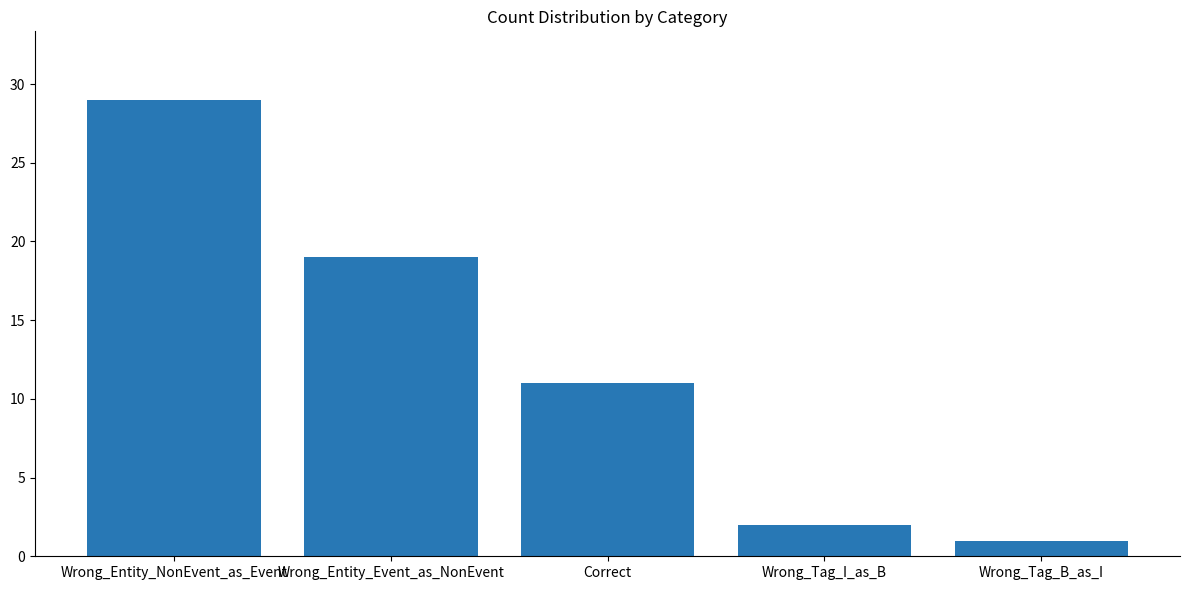

Reading left to right, what are all the values shown in this chart?

29	19	11	2	1